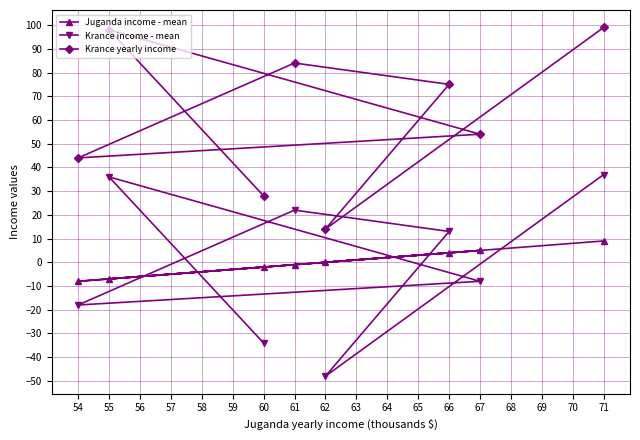

Does the chart display data point markers on the line(s)?

Yes